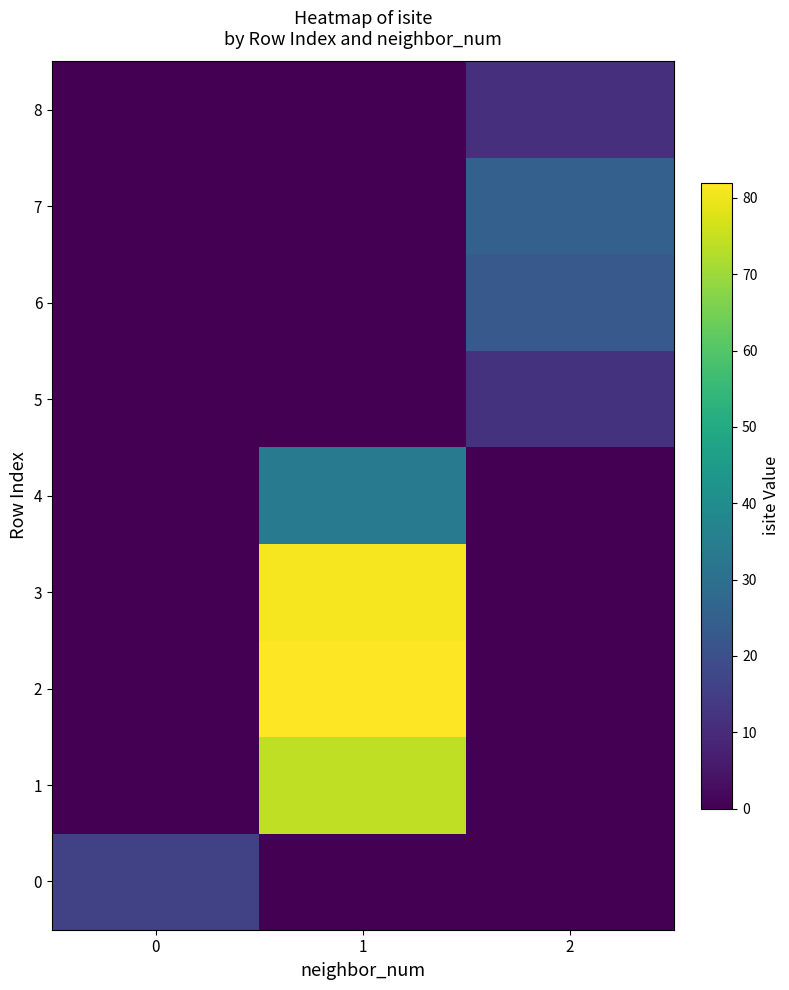

How many data points does each series have?

3